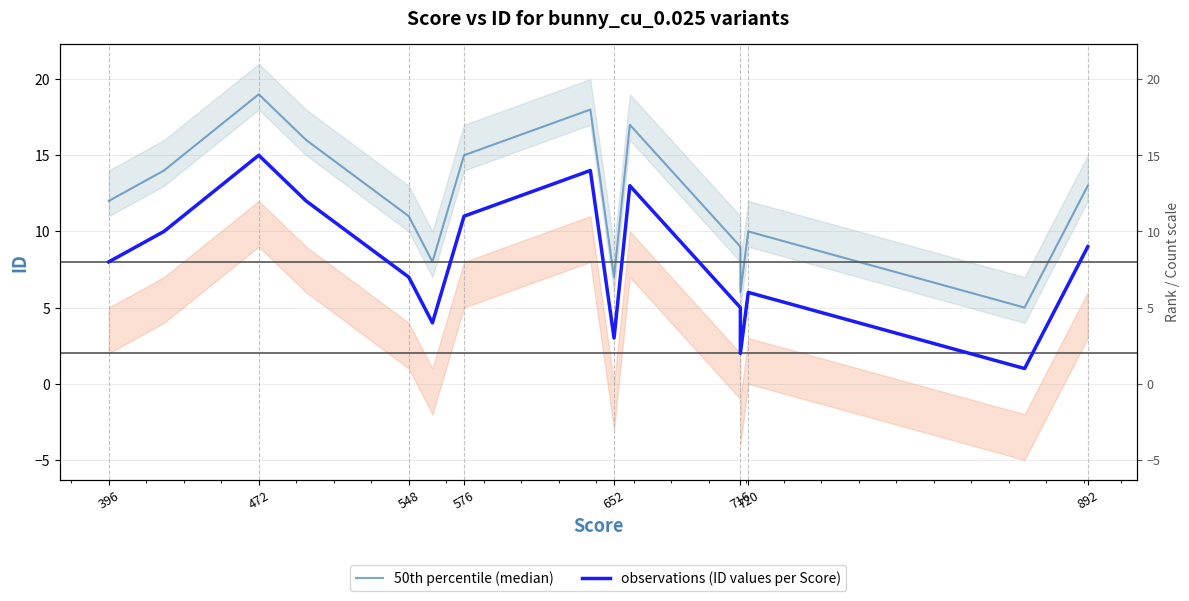

What is the difference between the maximum and minimum values in the 50th percentile (median) series?

14